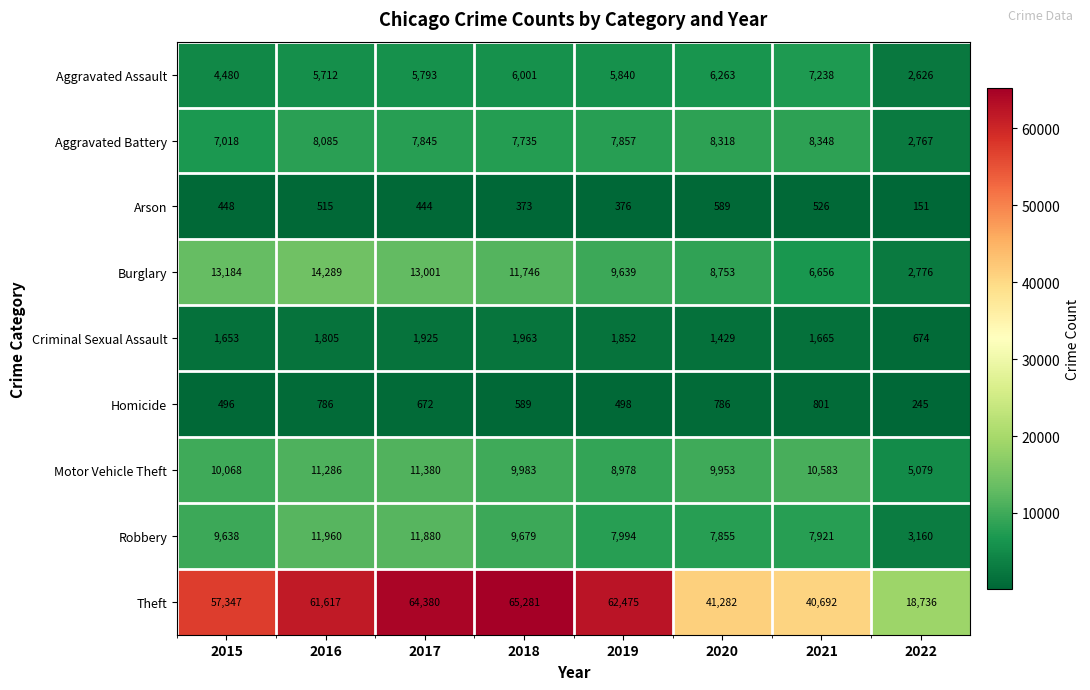

What is the spread (max minus min) of values at 2015?

56899